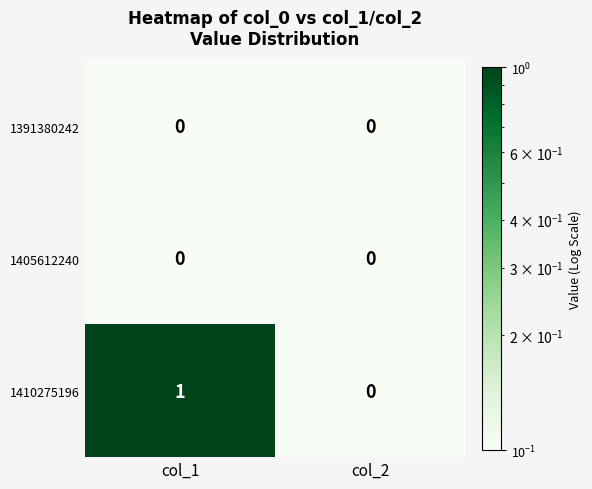

Count the number of categories in the chart.

2